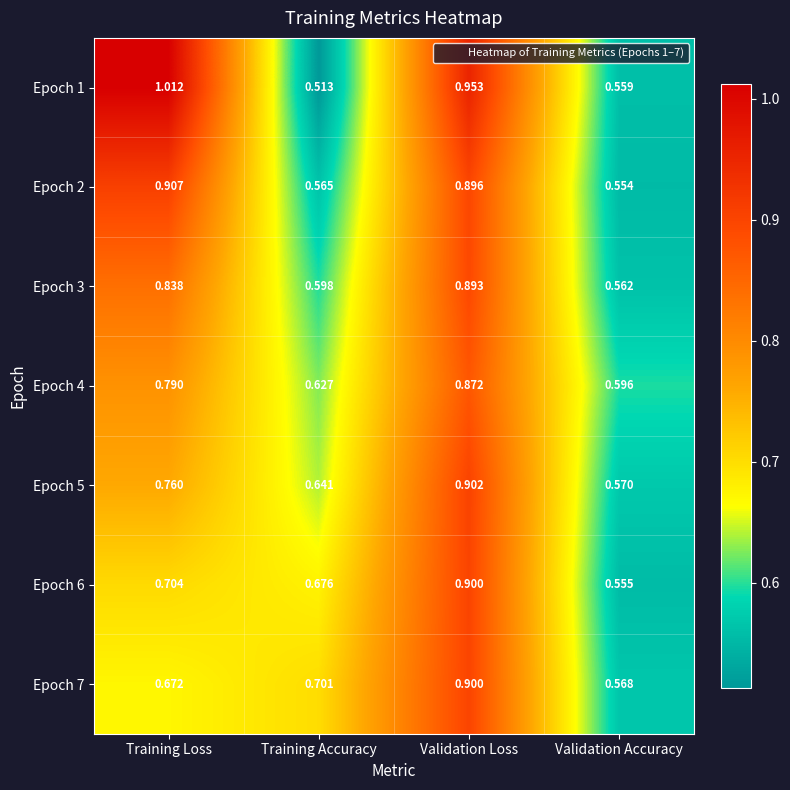

How many categories are shown in the chart?

4